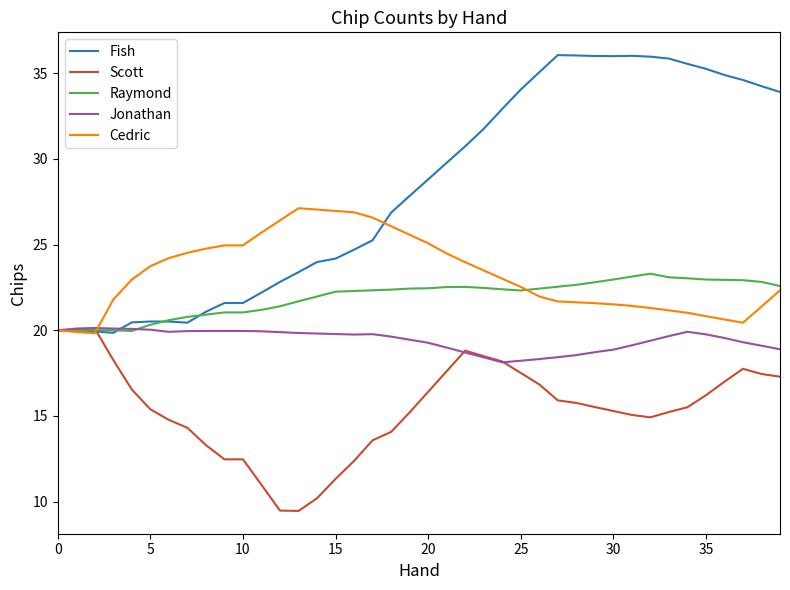

What is the smallest value displayed?

9.5